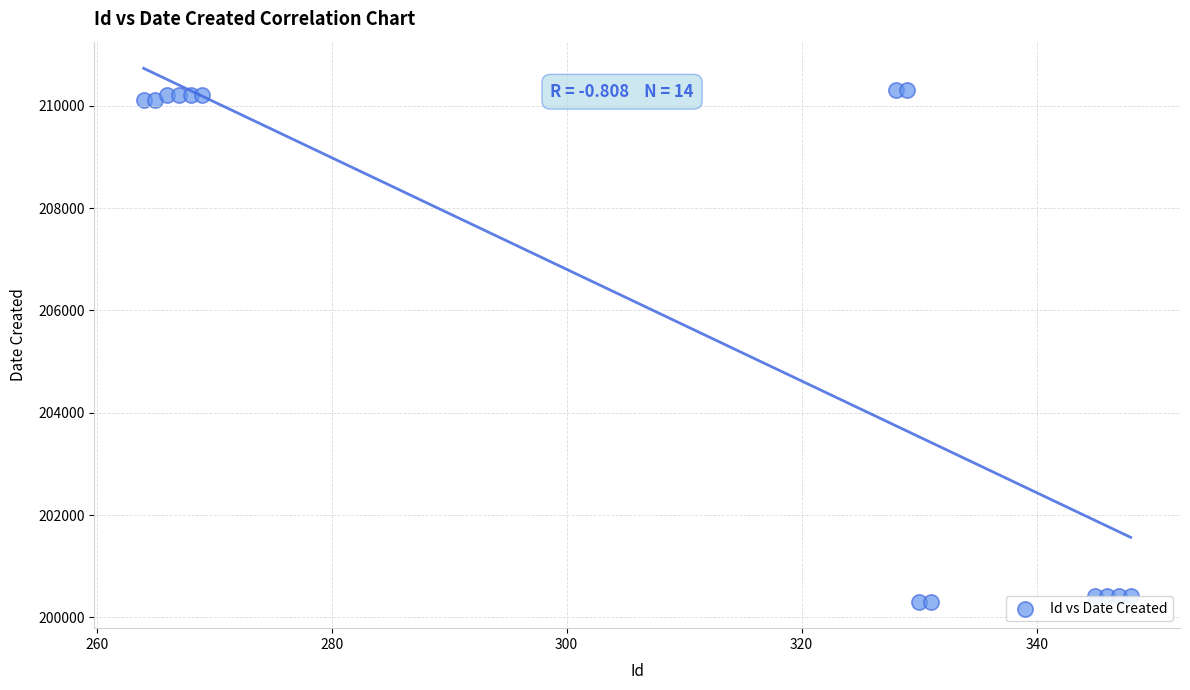

What is the range of X values (max minus min)?

84